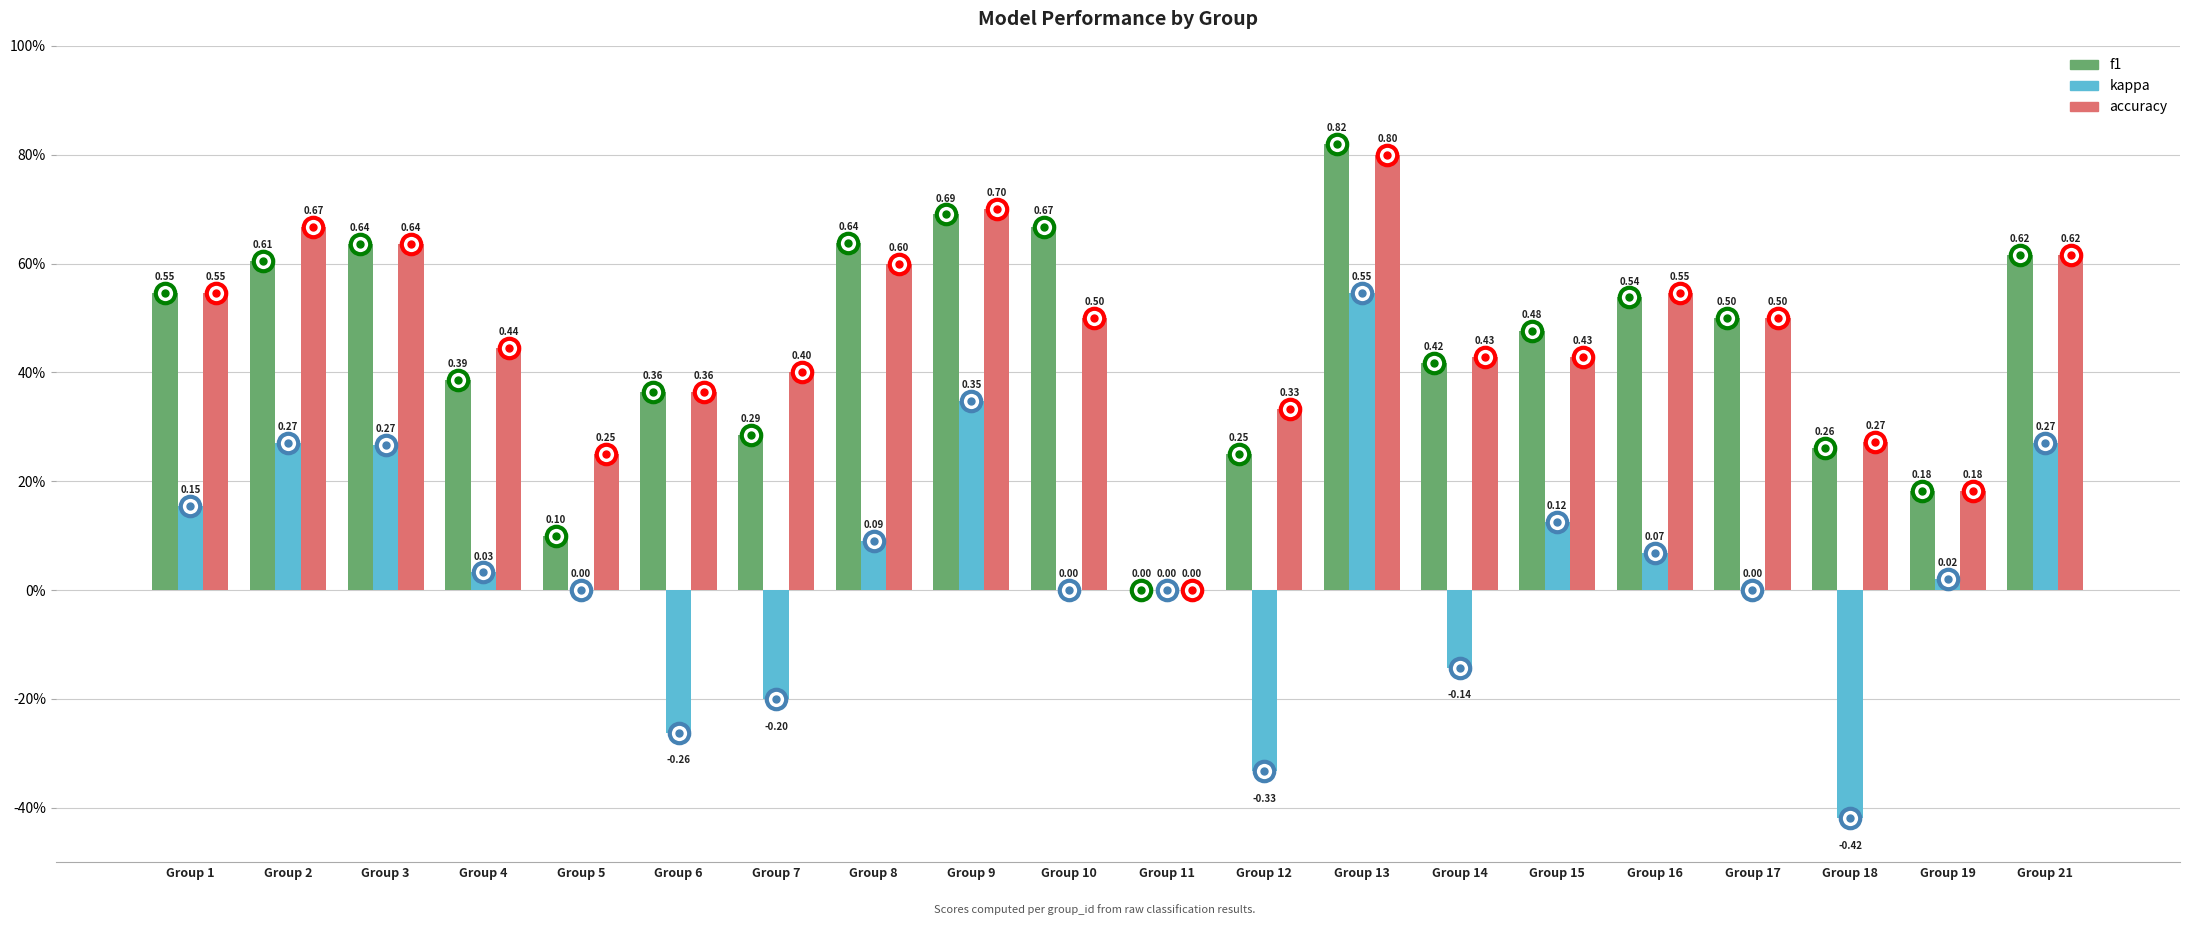

Reading left to right, list all the values displayed in this chart.

f1: Group 1=0.5	Group 2=0.6	Group 3=0.6	Group 4=0.4	Group 5=0.1	Group 6=0.4	Group 7=0.3	Group 8=0.6	Group 9=0.7	Group 10=0.7	Group 11=0.0	Group 12=0.2	Group 13=0.8	Group 14=0.4	Group 15=0.5	Group 16=0.5	Group 17=0.5	Group 18=0.3	Group 19=0.2	Group 21=0.6
kappa: Group 1=0.2	Group 2=0.3	Group 3=0.3	Group 4=0.0	Group 5=0.0	Group 6=-0.3	Group 7=-0.2	Group 8=0.1	Group 9=0.3	Group 10=0.0	Group 11=0.0	Group 12=-0.3	Group 13=0.5	Group 14=-0.1	Group 15=0.1	Group 16=0.1	Group 17=0.0	Group 18=-0.4	Group 19=0.0	Group 21=0.3
accuracy: Group 1=0.5	Group 2=0.7	Group 3=0.6	Group 4=0.4	Group 5=0.2	Group 6=0.4	Group 7=0.4	Group 8=0.6	Group 9=0.7	Group 10=0.5	Group 11=0.0	Group 12=0.3	Group 13=0.8	Group 14=0.4	Group 15=0.4	Group 16=0.5	Group 17=0.5	Group 18=0.3	Group 19=0.2	Group 21=0.6